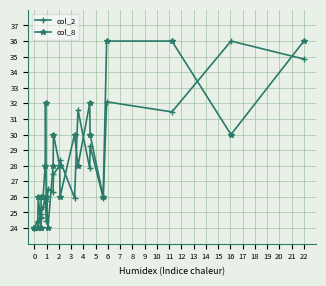

The value of col_8 at 2 is 35.0. True or false?

False